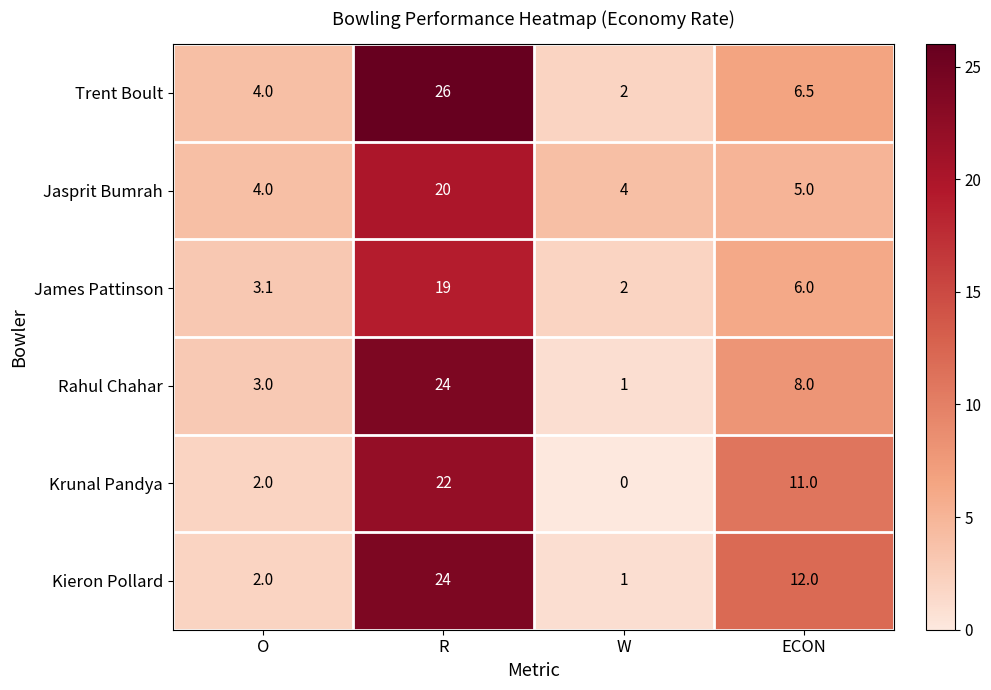

What is the difference between the highest and lowest values at O?

2.0